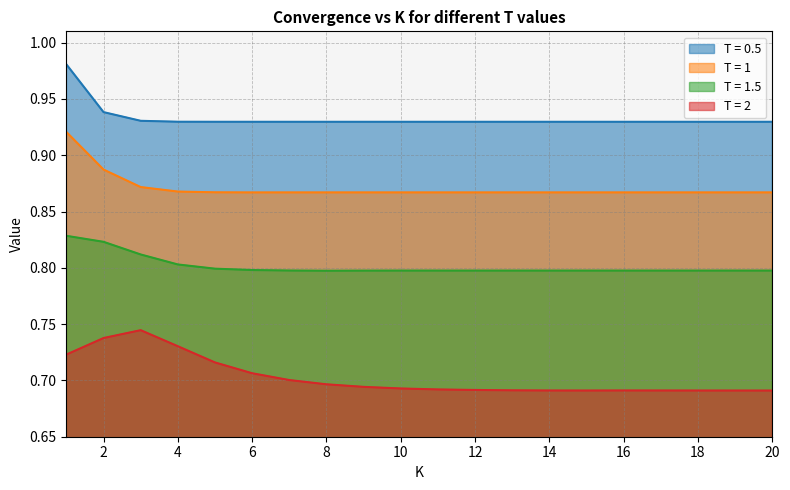

What is the value of the T = 2 point at the 16th from the left?

0.7